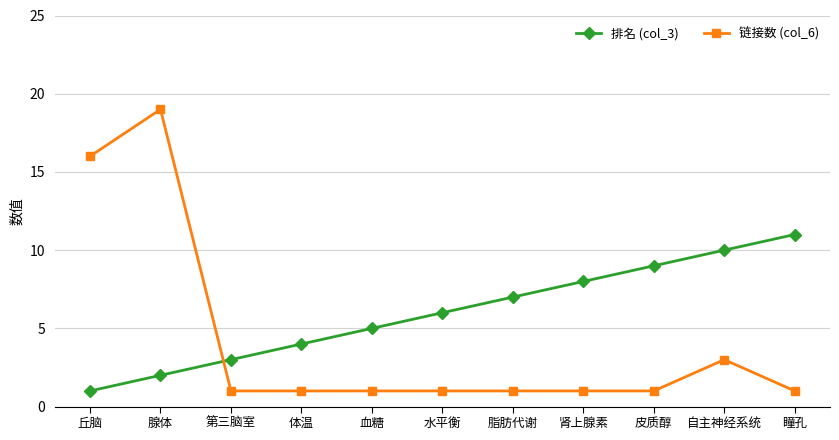

What is the difference between the highest and lowest values at 水平衡?

5